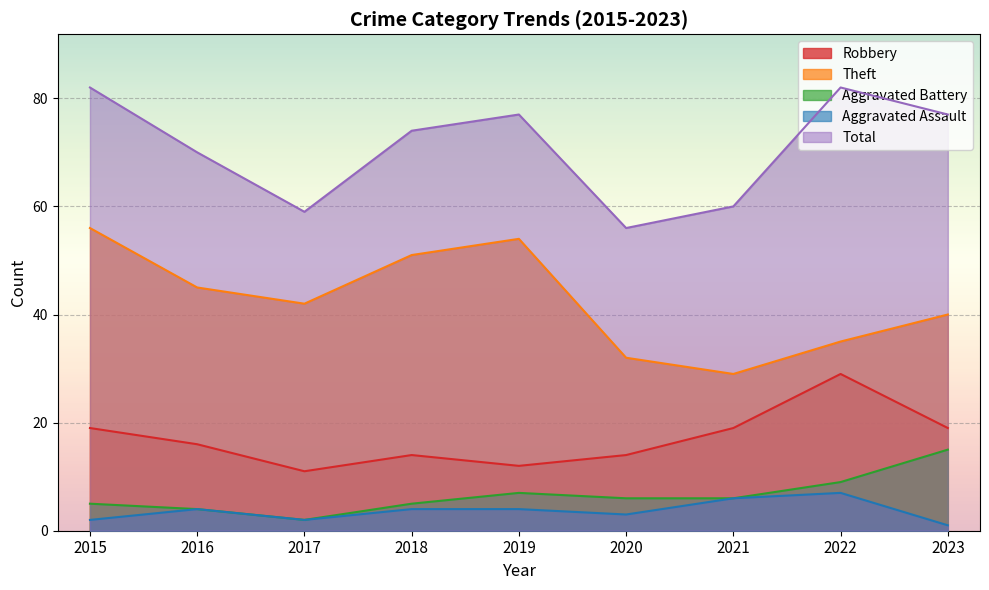

True or false: Theft and Total cross at least once.

False